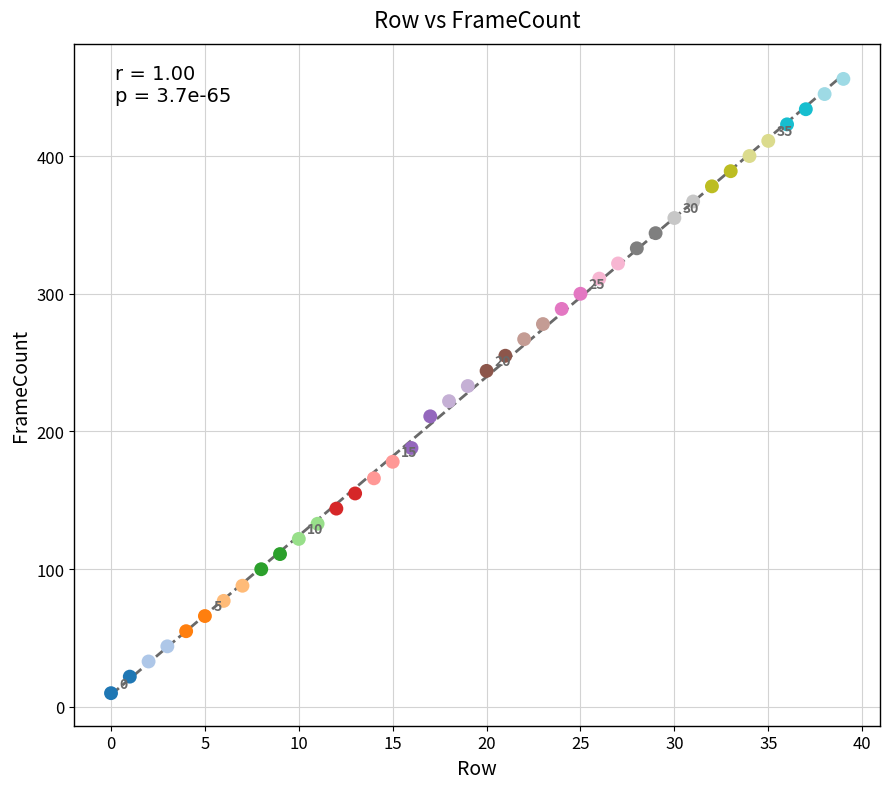

What is the range of Y values (max minus min)?

446